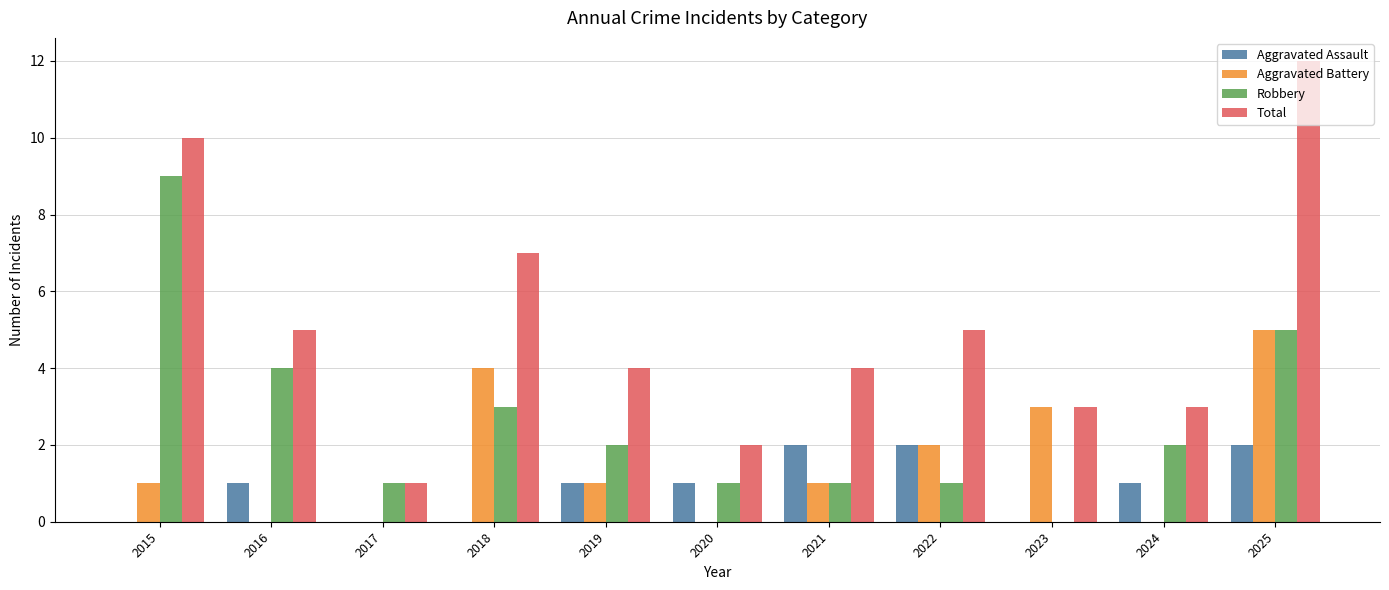

Reading left to right, extract all data points from this chart.

Aggravated Assault: 2015=0	2016=1	2017=0	2018=0	2019=1	2020=1	2021=2	2022=2	2023=0	2024=1	2025=2
Aggravated Battery: 2015=1	2016=0	2017=0	2018=4	2019=1	2020=0	2021=1	2022=2	2023=3	2024=0	2025=5
Robbery: 2015=9	2016=4	2017=1	2018=3	2019=2	2020=1	2021=1	2022=1	2023=0	2024=2	2025=5
Total: 2015=10	2016=5	2017=1	2018=7	2019=4	2020=2	2021=4	2022=5	2023=3	2024=3	2025=12